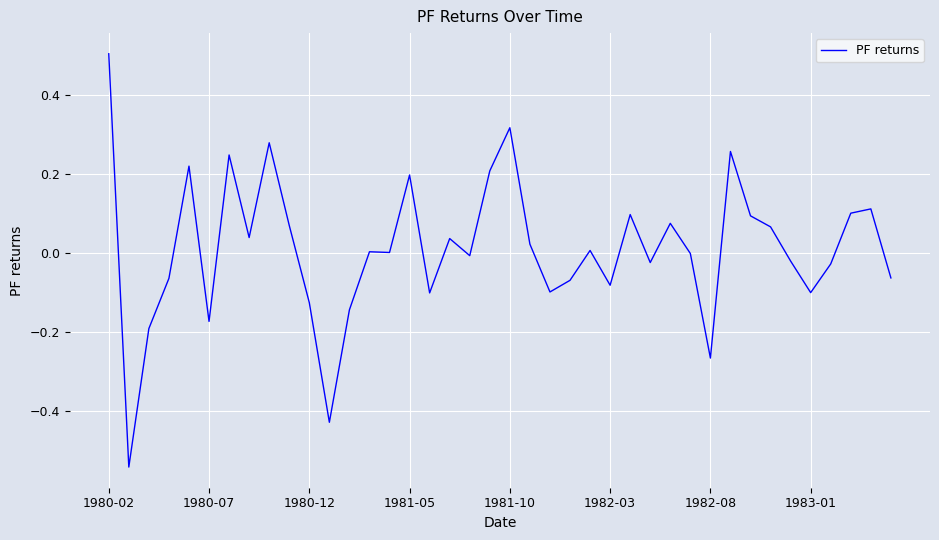

What is the greatest value displayed?

0.5